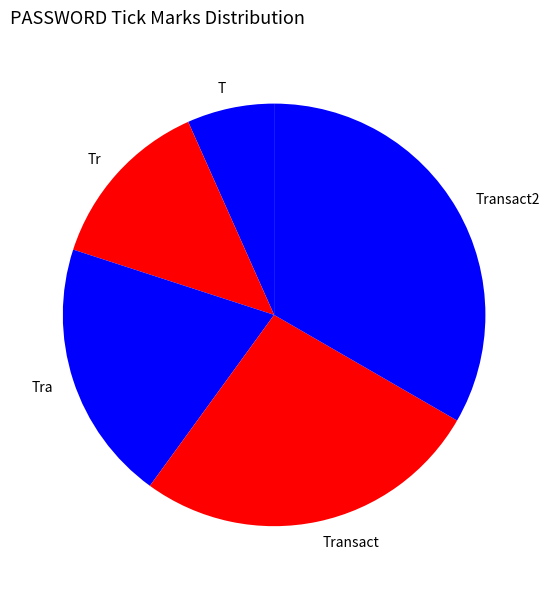

Which slice is the smallest?

T